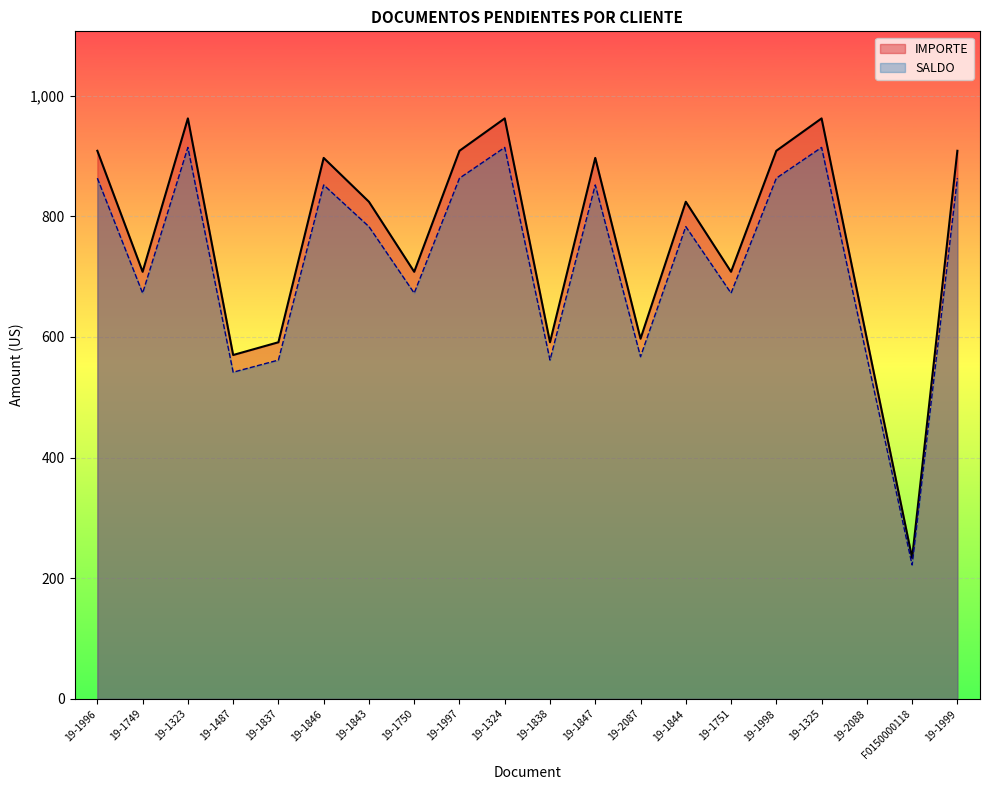

Is it true that SALDO equals 978.8 at 19-1838?

False